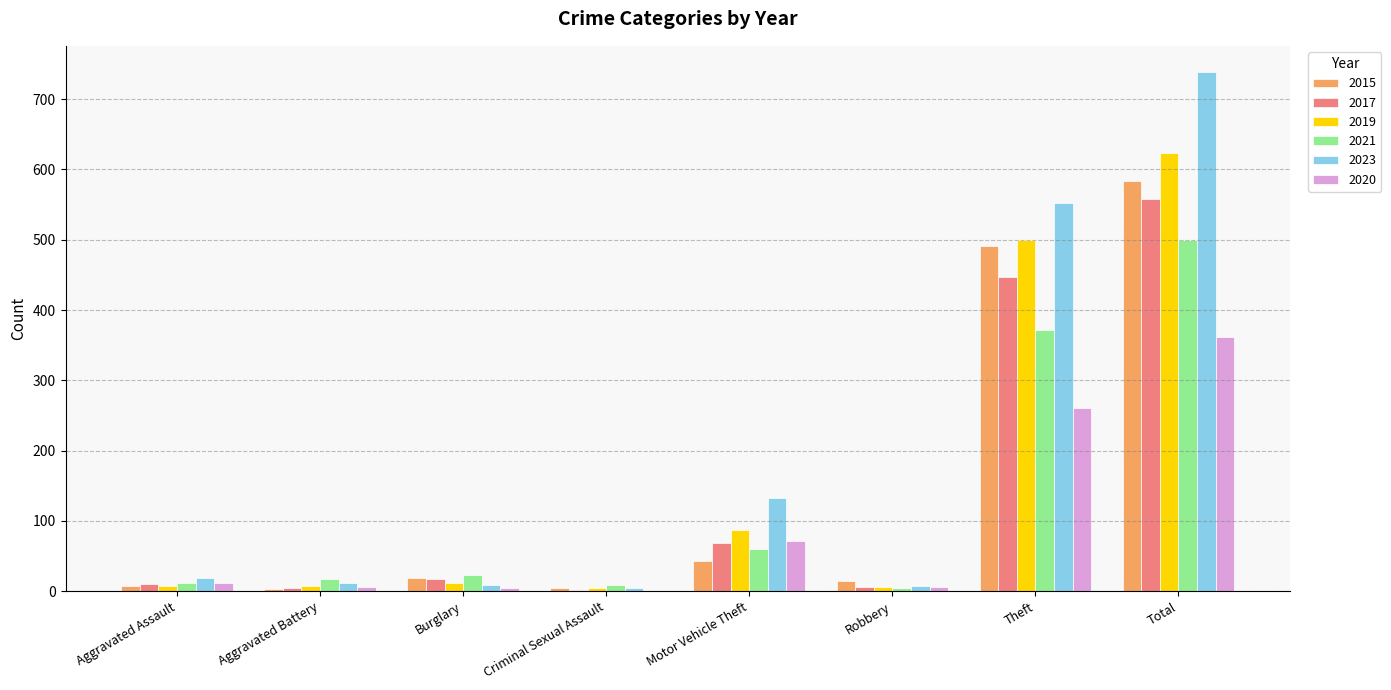

Are the bars grouped side by side (vs. stacked)?

Yes